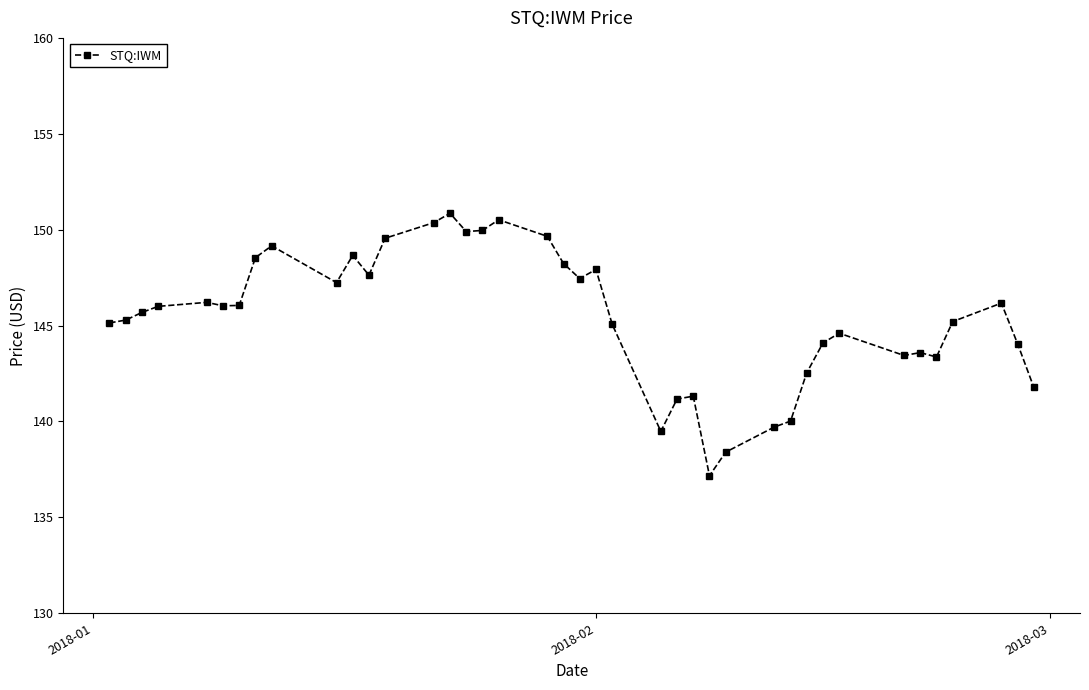

What is the maximum value shown in the chart?

150.9